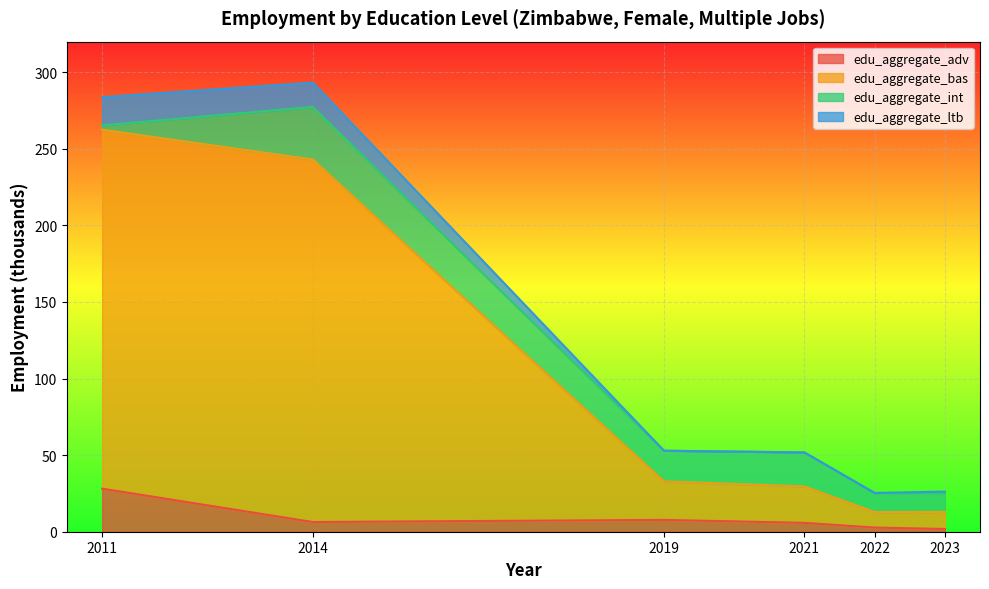

Which category has the highest value in the edu_aggregate_adv series?

2011